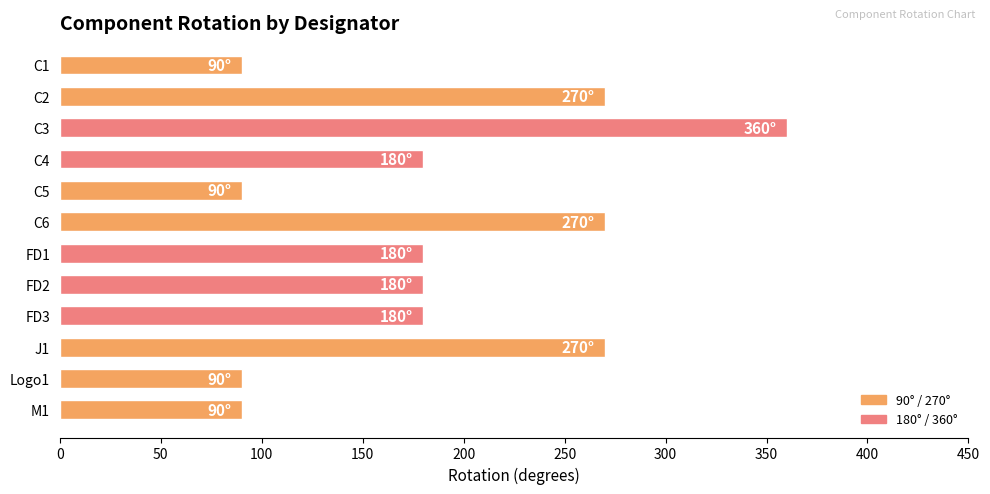

Does the chart contain any negative values?

No